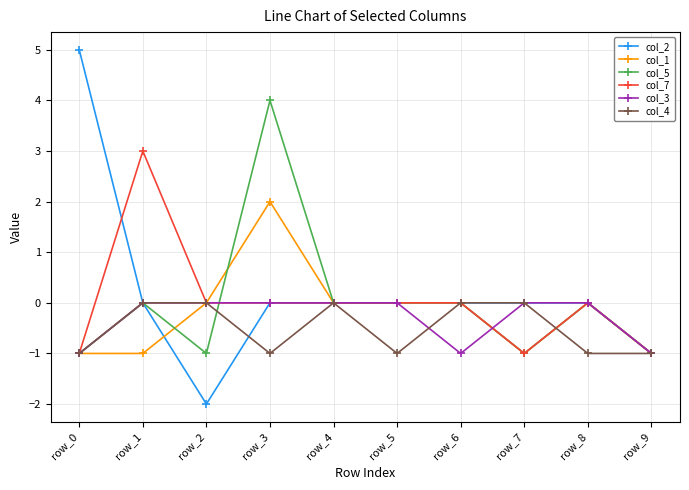

Which series changed the most between row_0 and row_1?

col_2